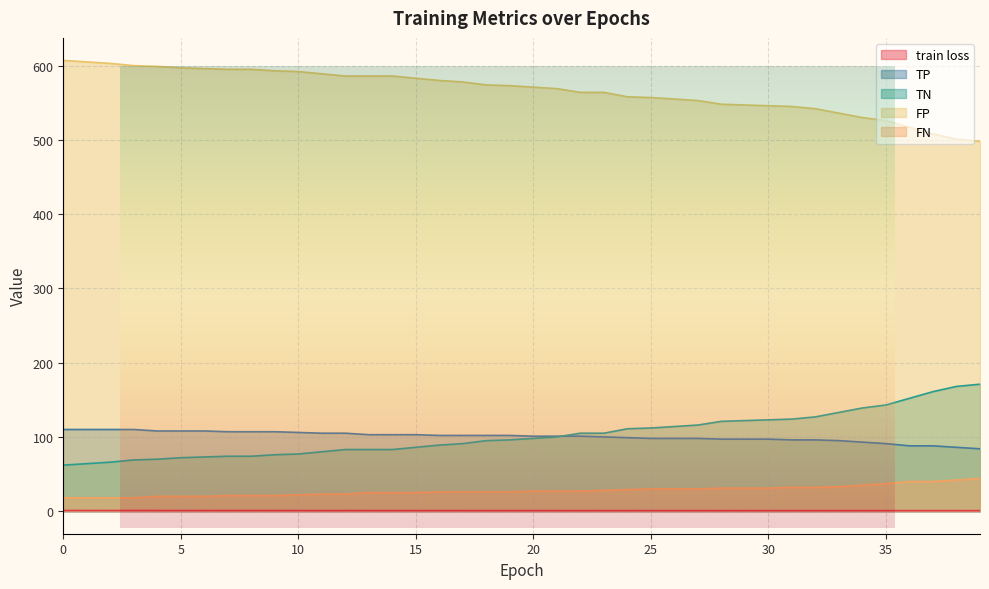

What is the difference between the highest and lowest values at 22?

563.2